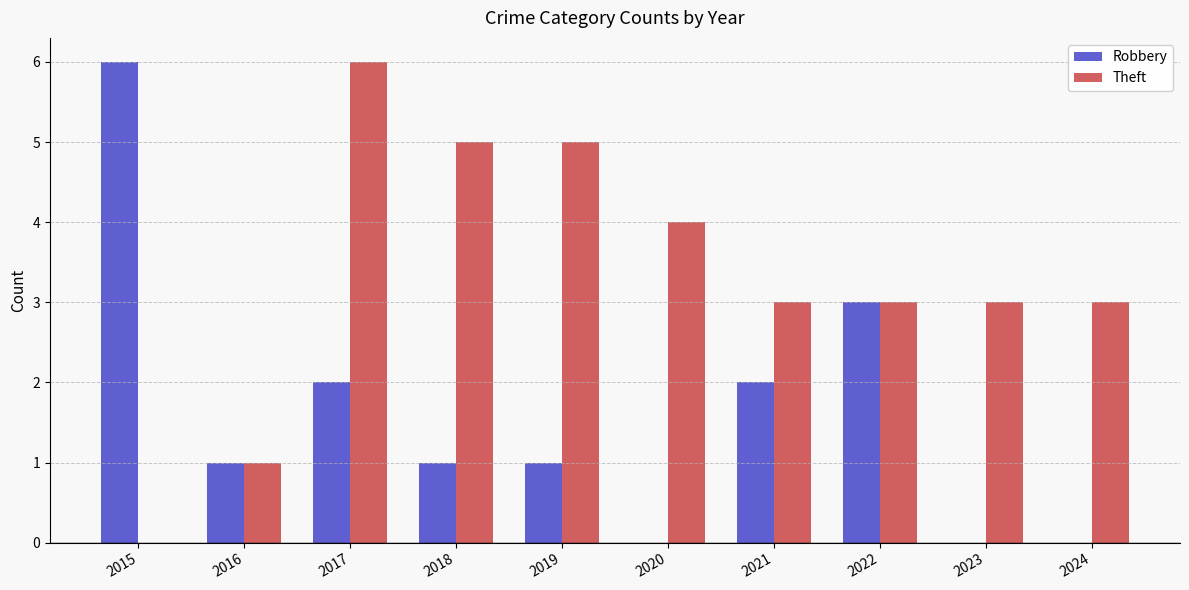

What is the maximum value for Theft?

6